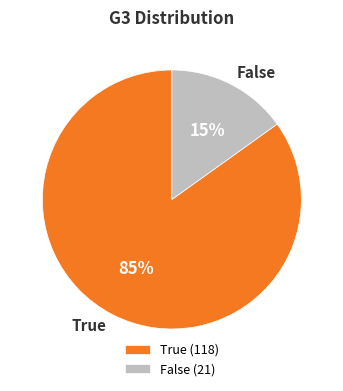

To the nearest percent, what is the combined percentage of True and False?

100%